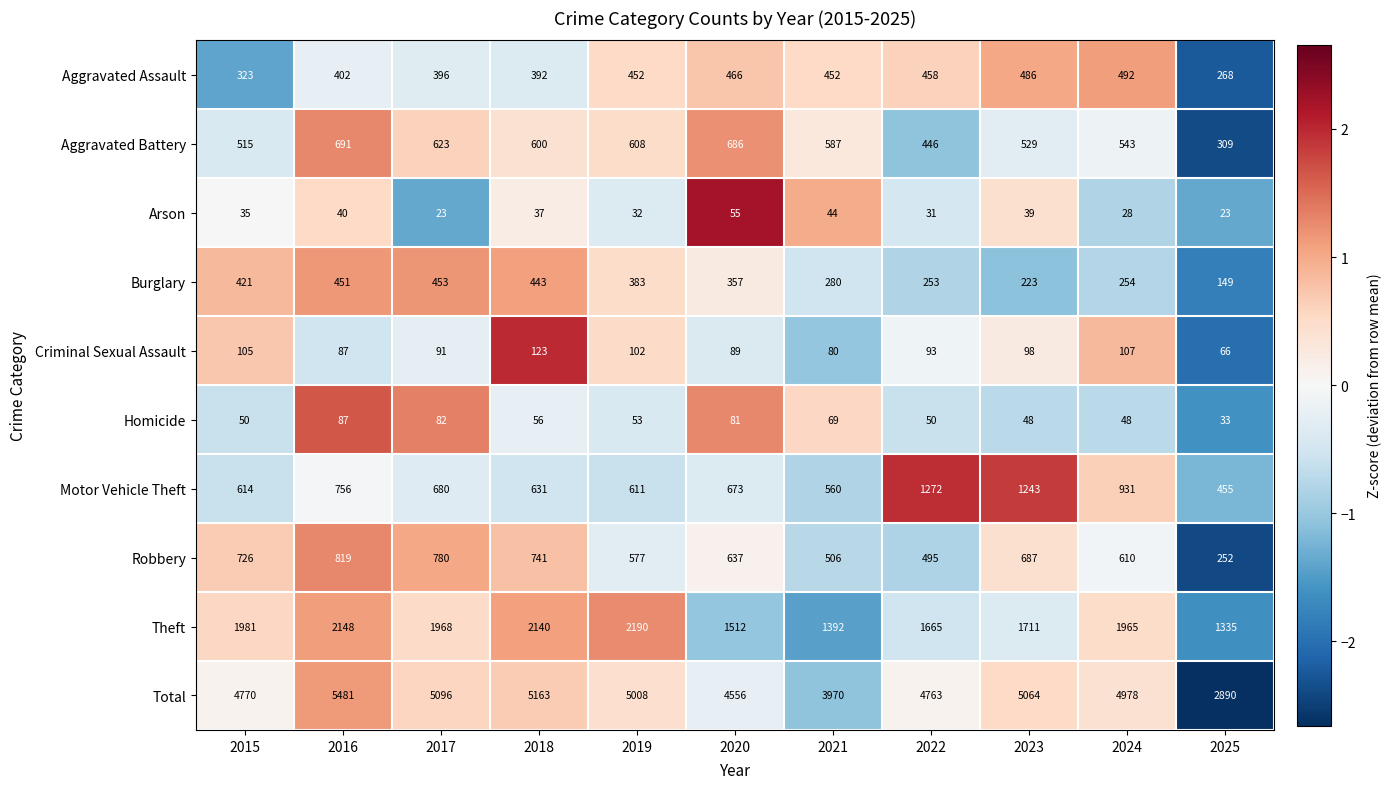

Which label corresponds to the largest value in the chart?

2016